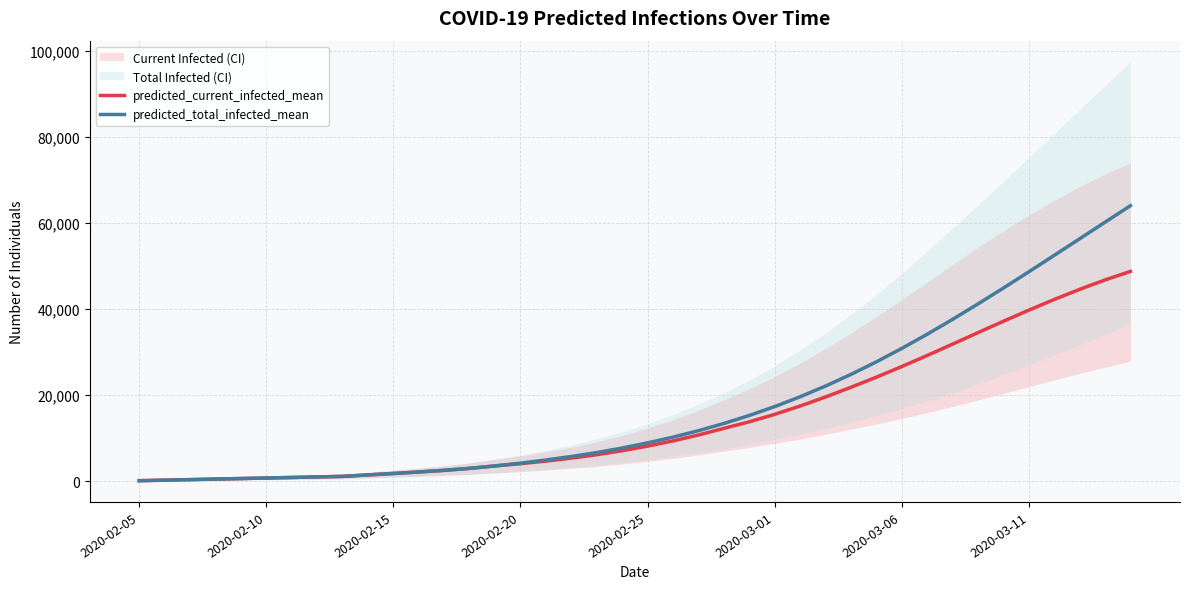

At how many categories does at least one series exceed 11798?

17